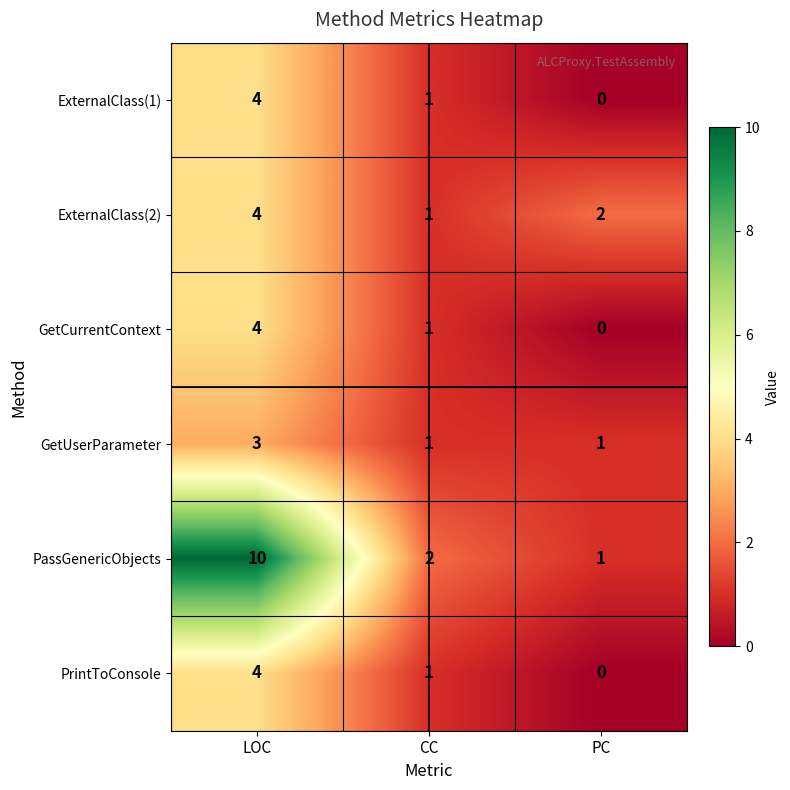

What value does the PrintToConsole series have at LOC?

4